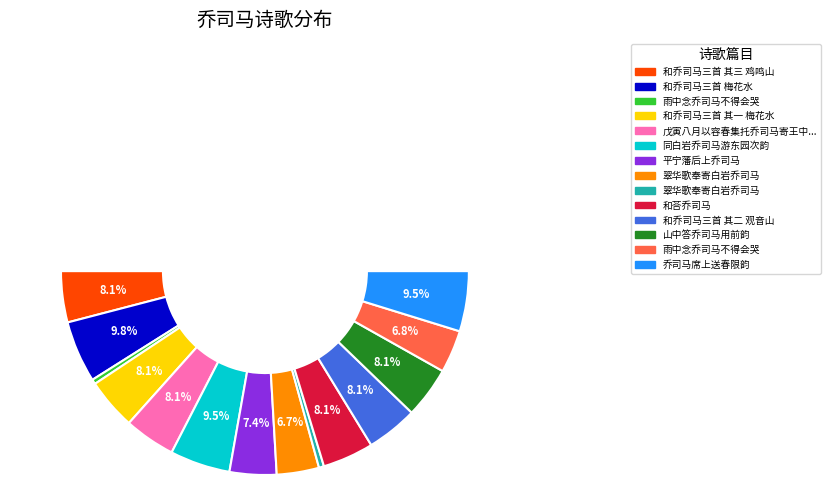

To the nearest percent, what is the difference between the 和乔司马三首 其三 鸡鸣山 and 雨中念乔司马不得会哭 slice percentages?

7%